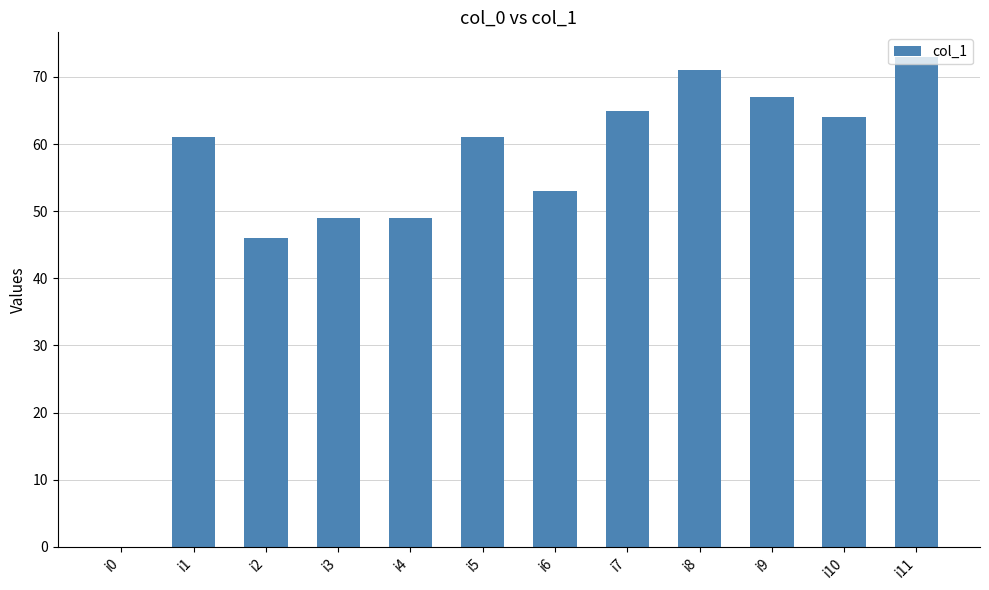

Approximately how many times larger is the value at i3 compared to i4?

1.0